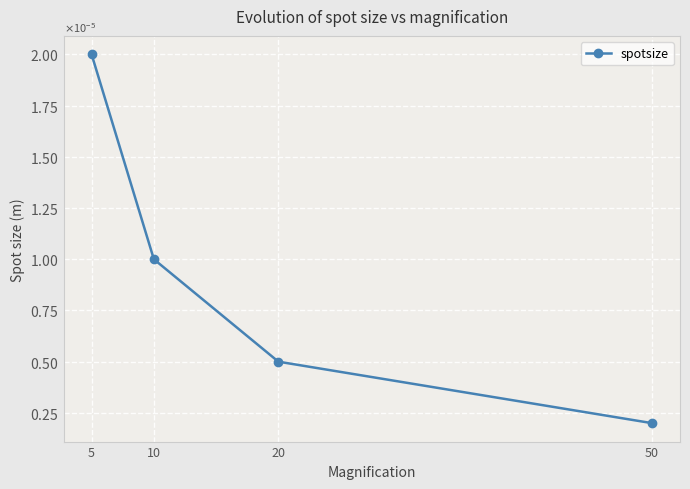

Which has a higher value, 10 or 20?

10